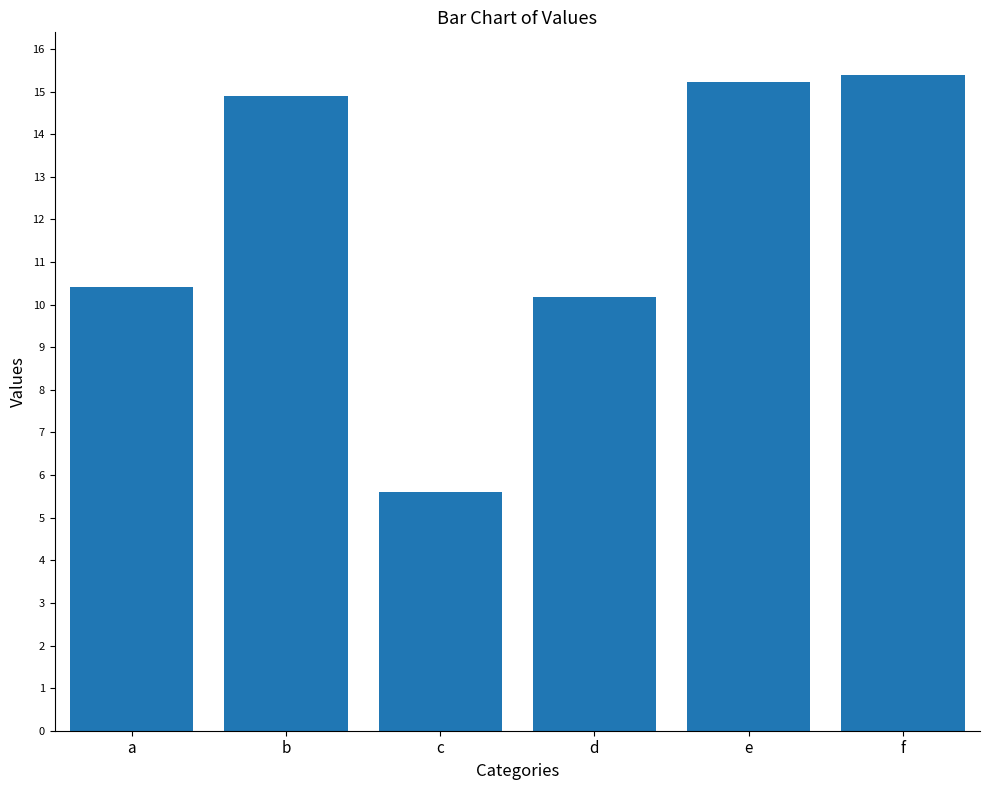

What is the ratio of the value at d to the value at f?

0.7